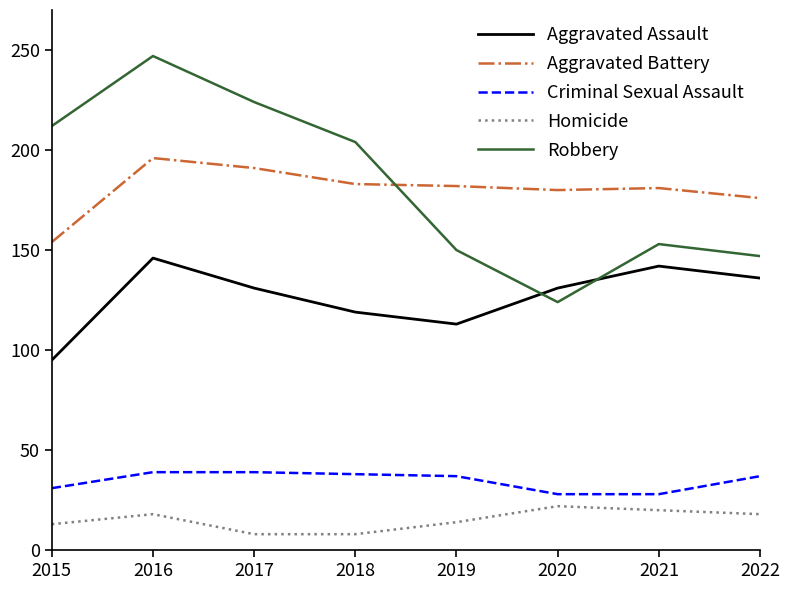

List the series in order of their peak value, highest first.

Robbery, Aggravated Battery, Aggravated Assault, Criminal Sexual Assault, Homicide